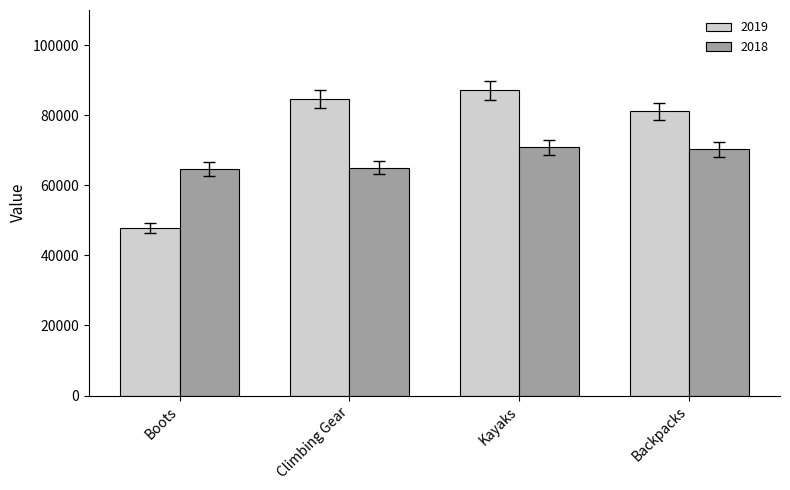

The value of 2019 at Climbing Gear is 84542.6. True or false?

True